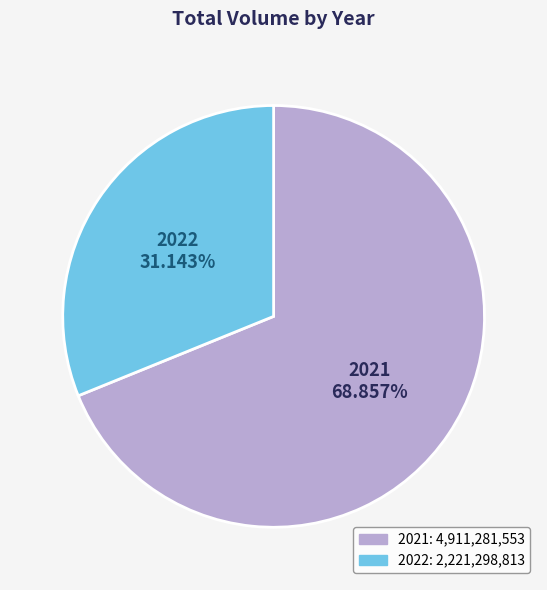

Is there a majority slice in this chart?

Yes